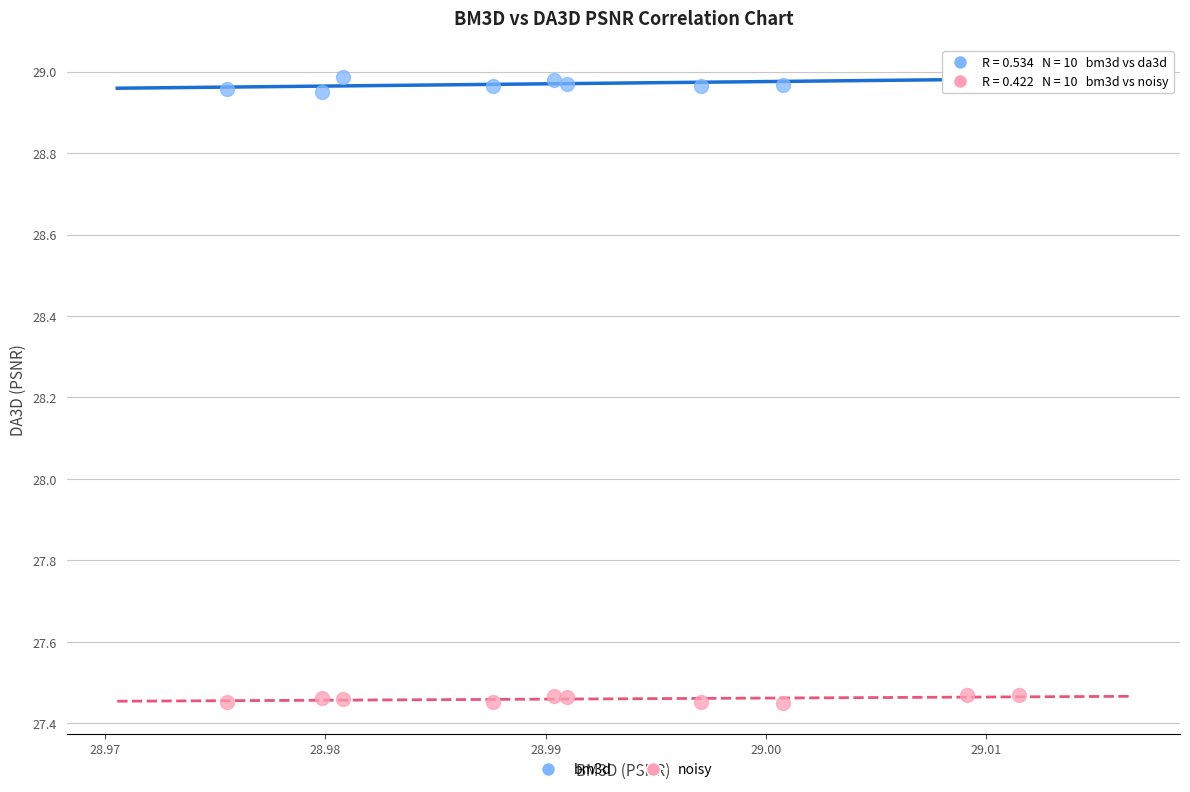

Across all data points, what is the range of Y values (max minus min)?

1.5